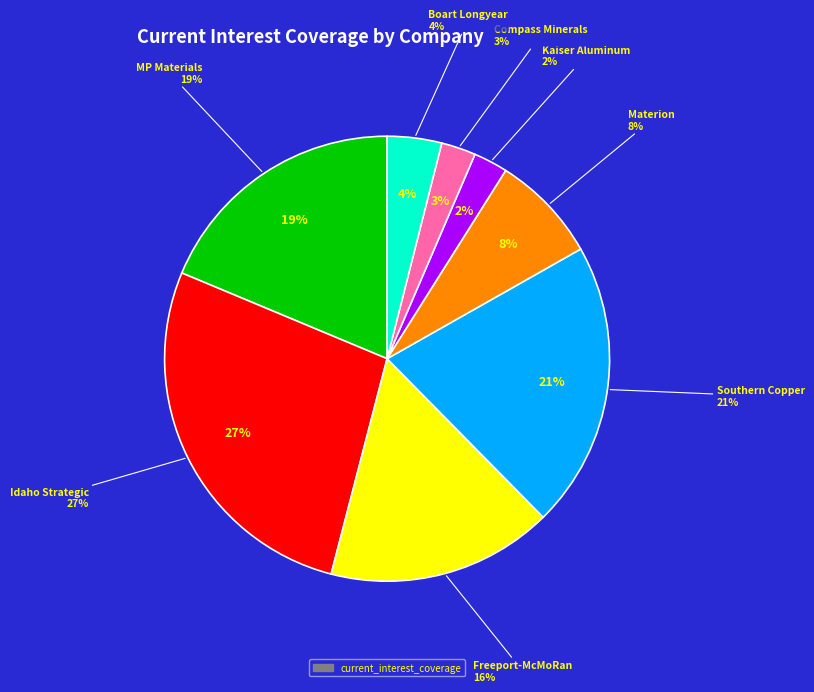

The Compass Minerals slice represents 1% of the pie. True or false?

False